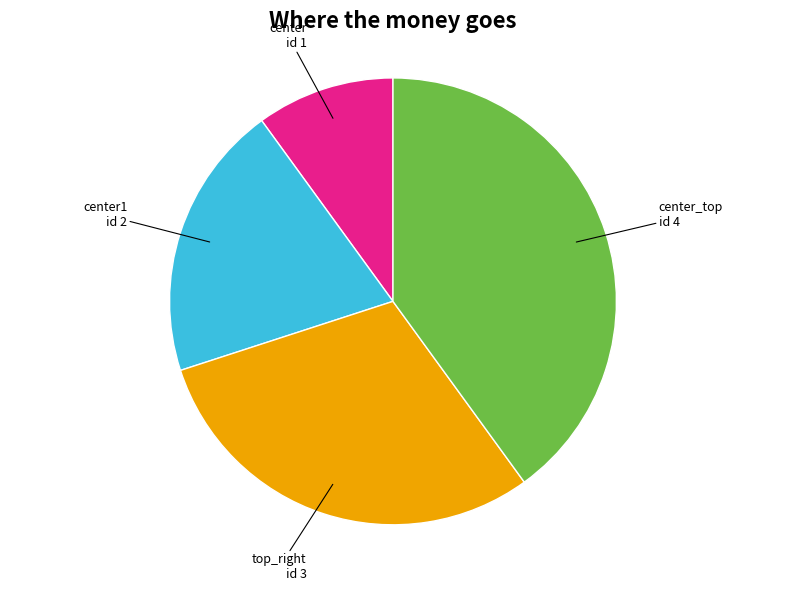

How many segments does this pie chart have?

4